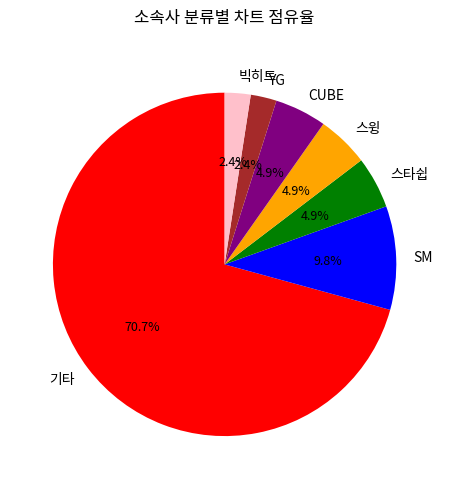

What is the ratio of the value at 빅히트 to the value at 기타?

0.0